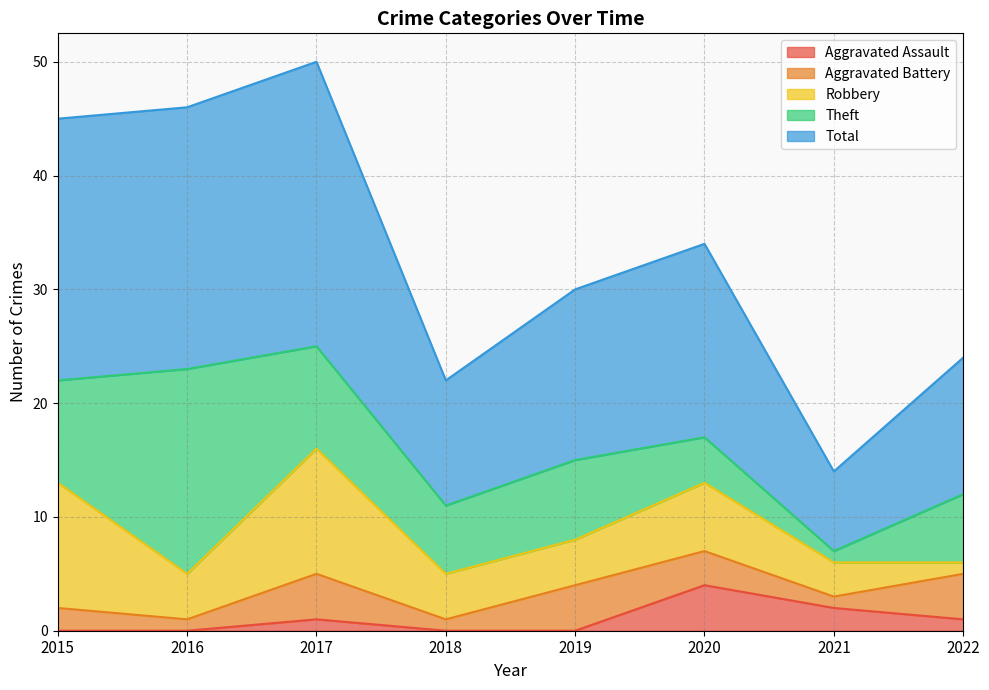

At how many categories does at least one series exceed 21?

3